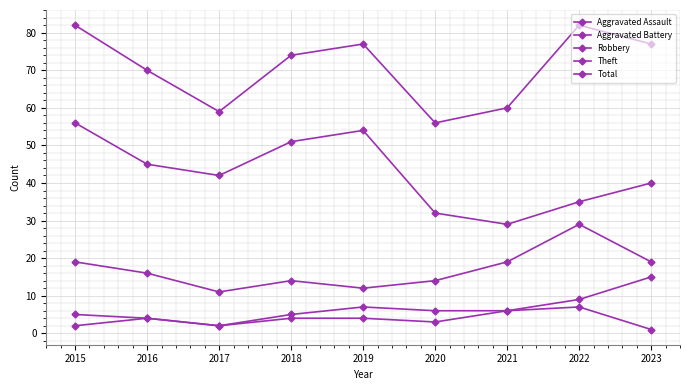

How many series are shown in this chart?

5